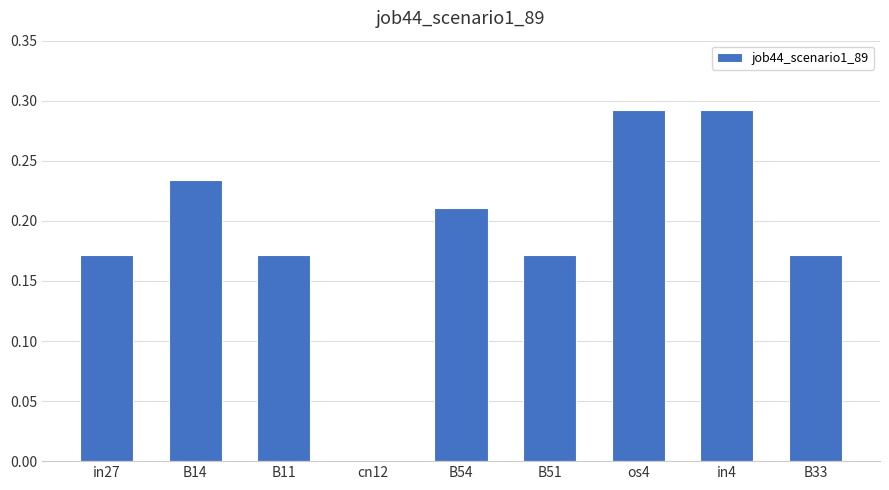

How many data points are above 0?

8